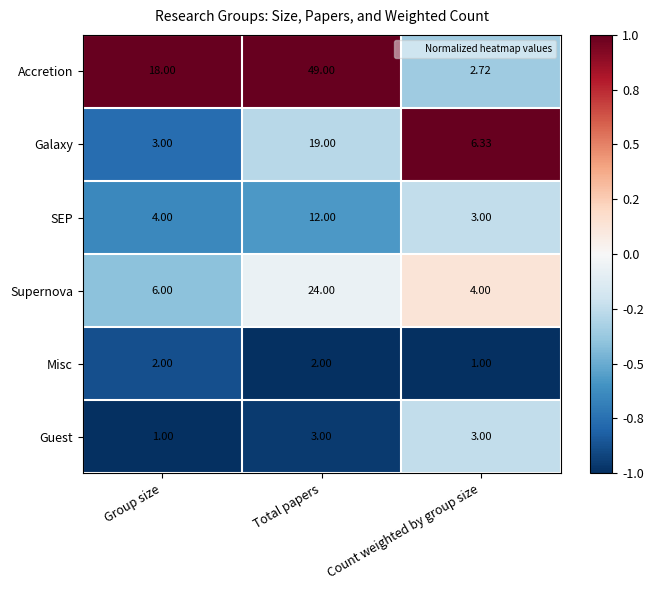

How many categories are shown in the chart?

3